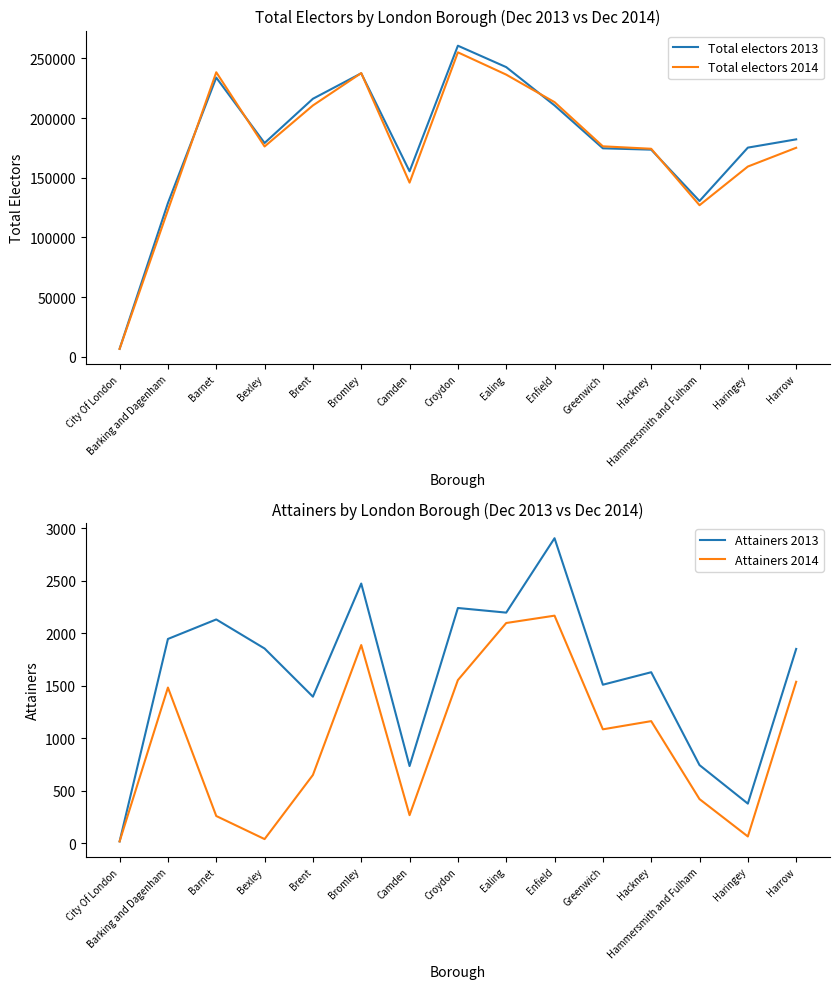

What position from the left is Enfield?

10